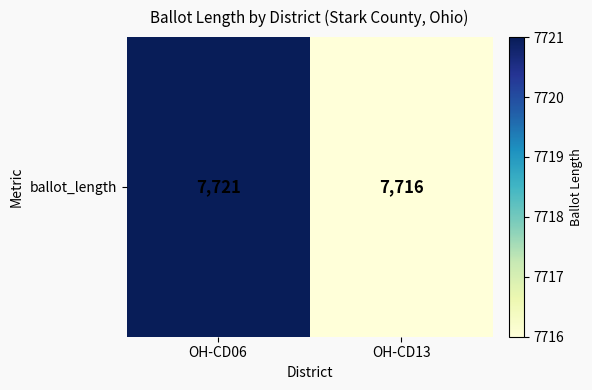

What is the approximate value at OH-CD06?

7721